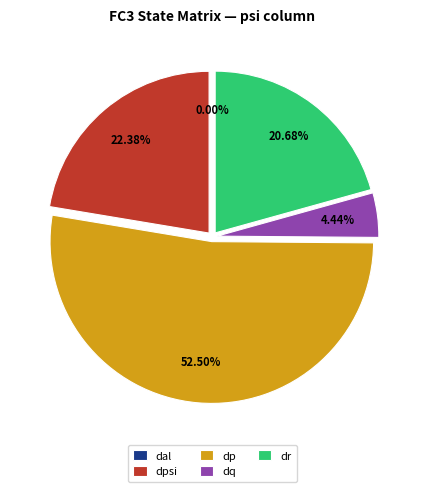

Which category has the biggest portion of the pie?

dp